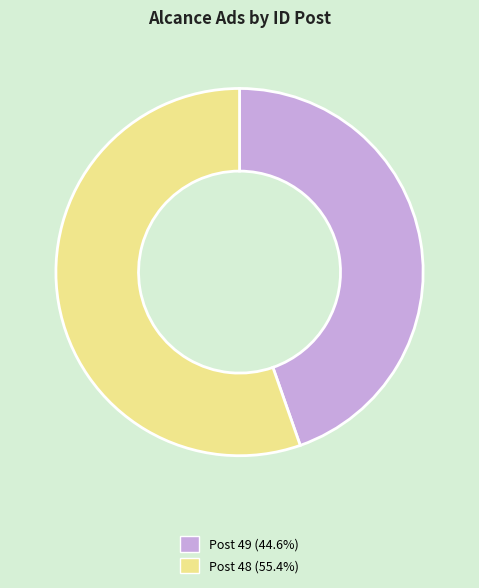

Does any single category account for the majority?

Yes